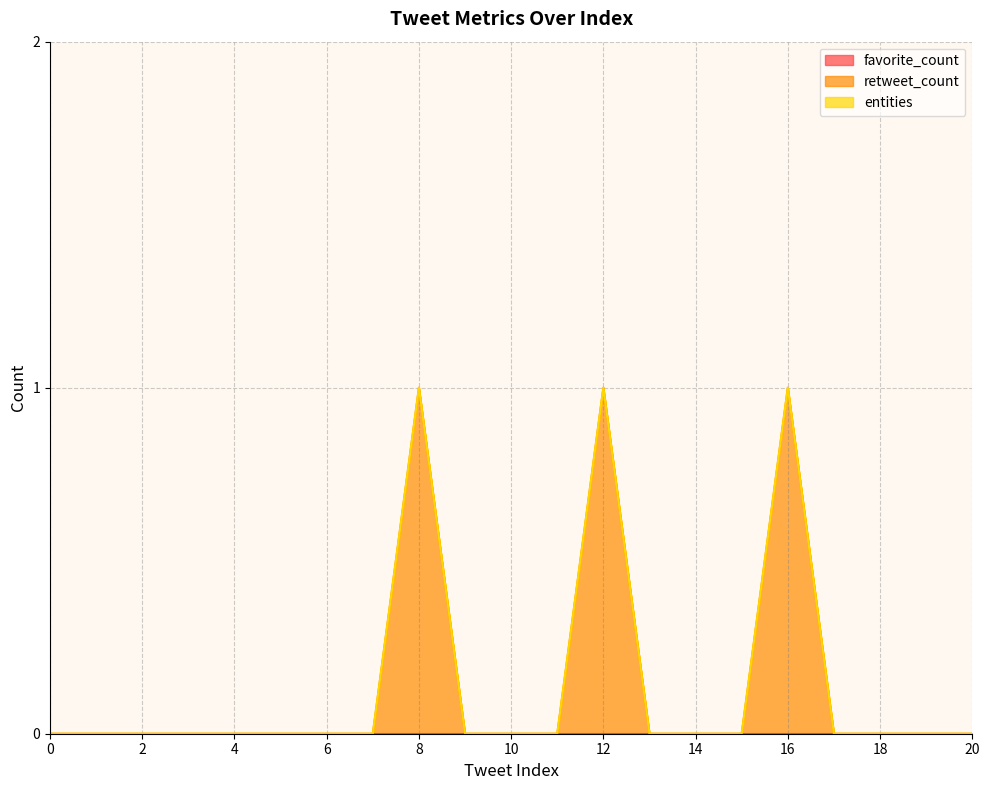

Reading left to right, extract all data points from this chart.

favorite_count: 0	0	0	0	0	0	0	0	0	0	0	0	0	0	0	0	0	0	0	0	0
retweet_count: 0	0	0	0	0	0	0	0	1	0	0	0	1	0	0	0	1	0	0	0	0
entities: 0	0	0	0	0	0	0	0	0	0	0	0	0	0	0	0	0	0	0	0	0